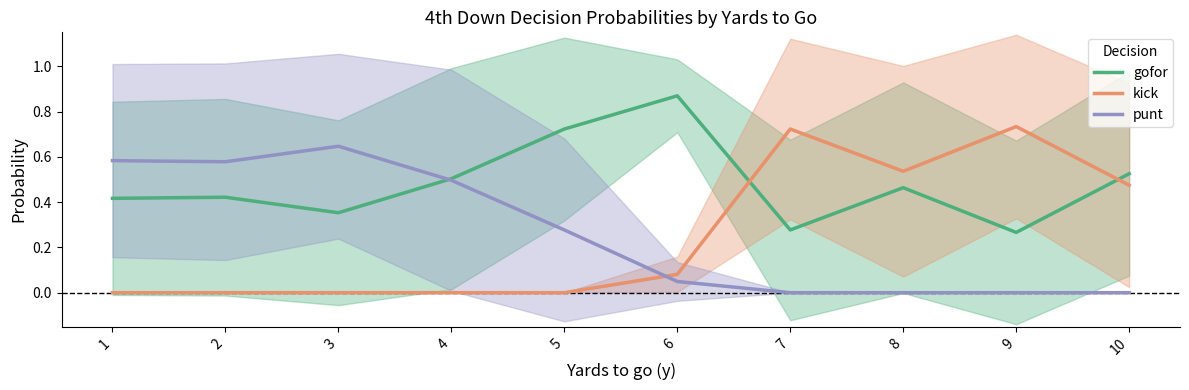

Between 4 and 5, which is larger?

5